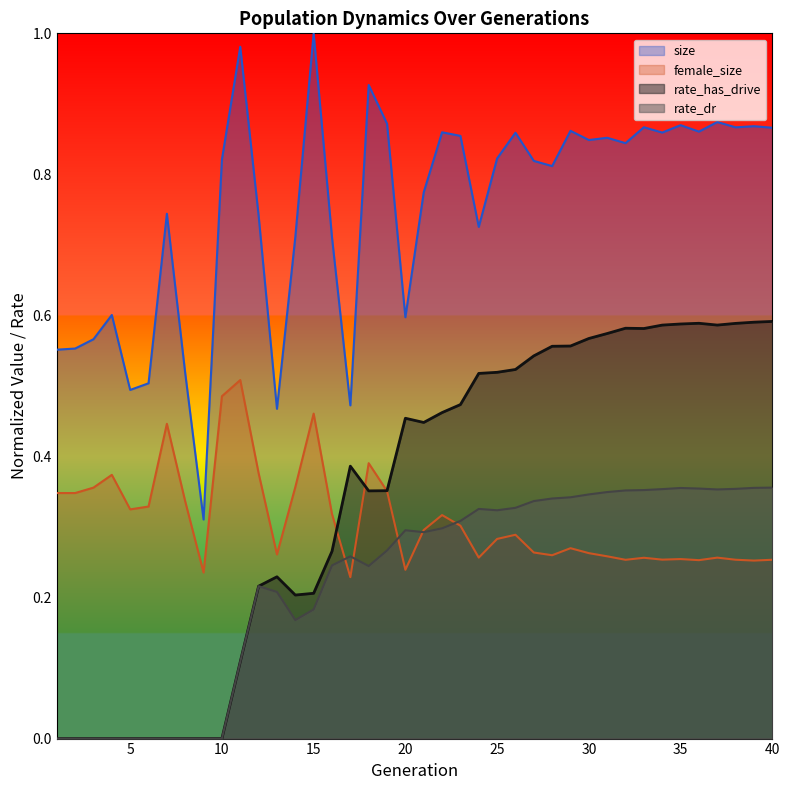

True or false: size has more than 2 interior local peaks.

True